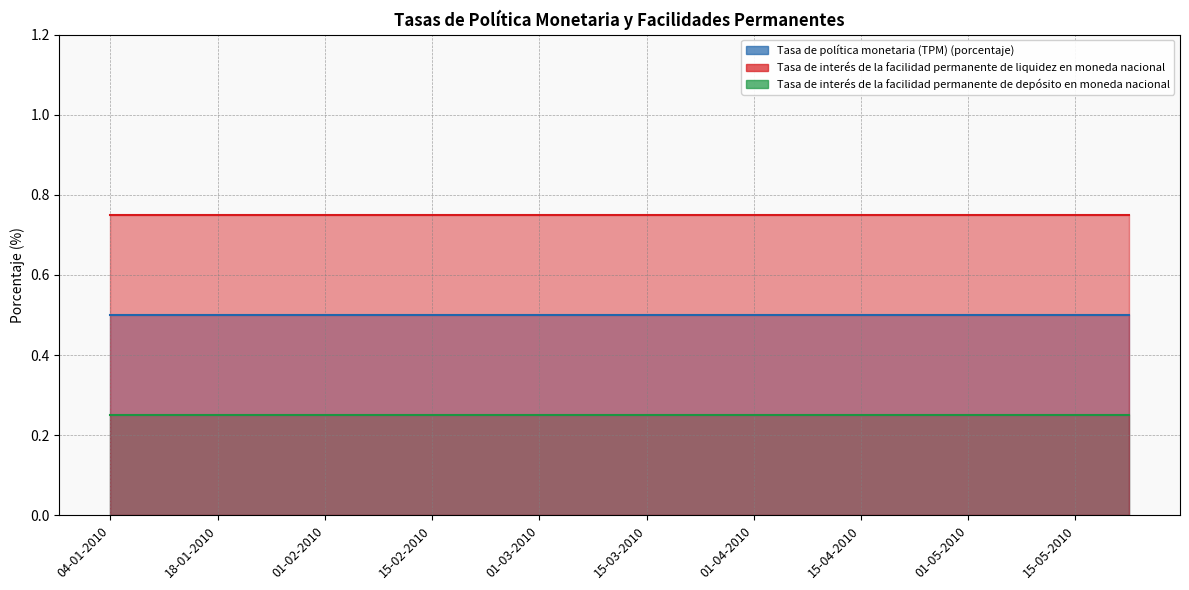

What position from the left is 15-05-2010?

19